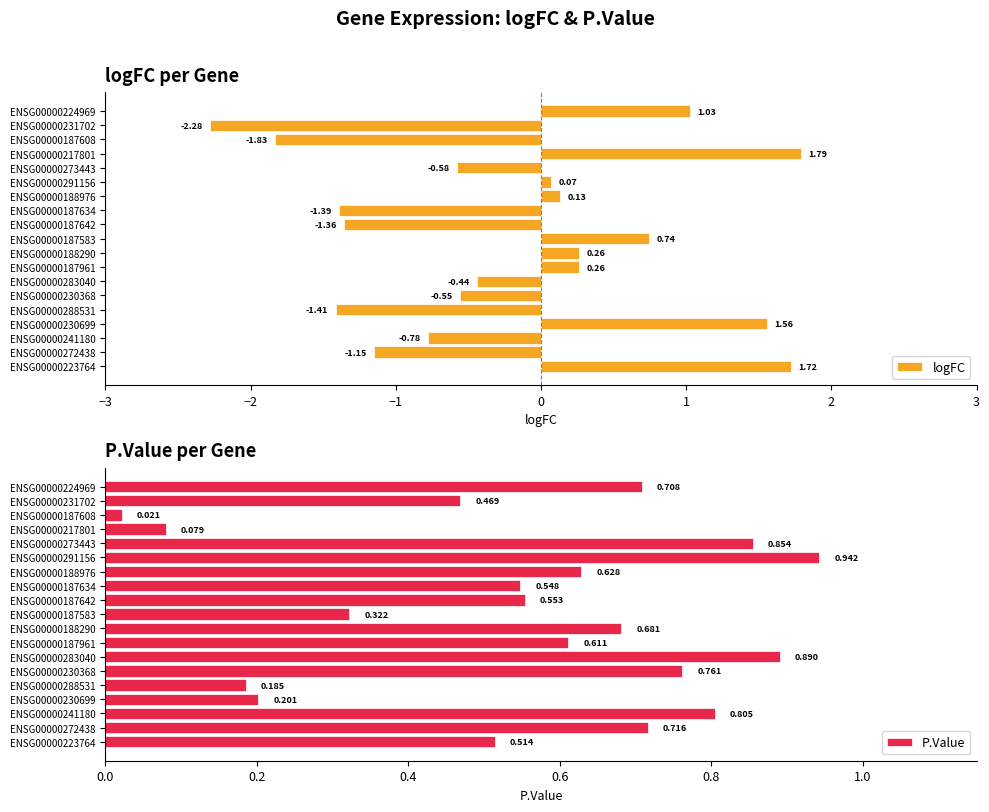

How many categories are shown in the chart?

19